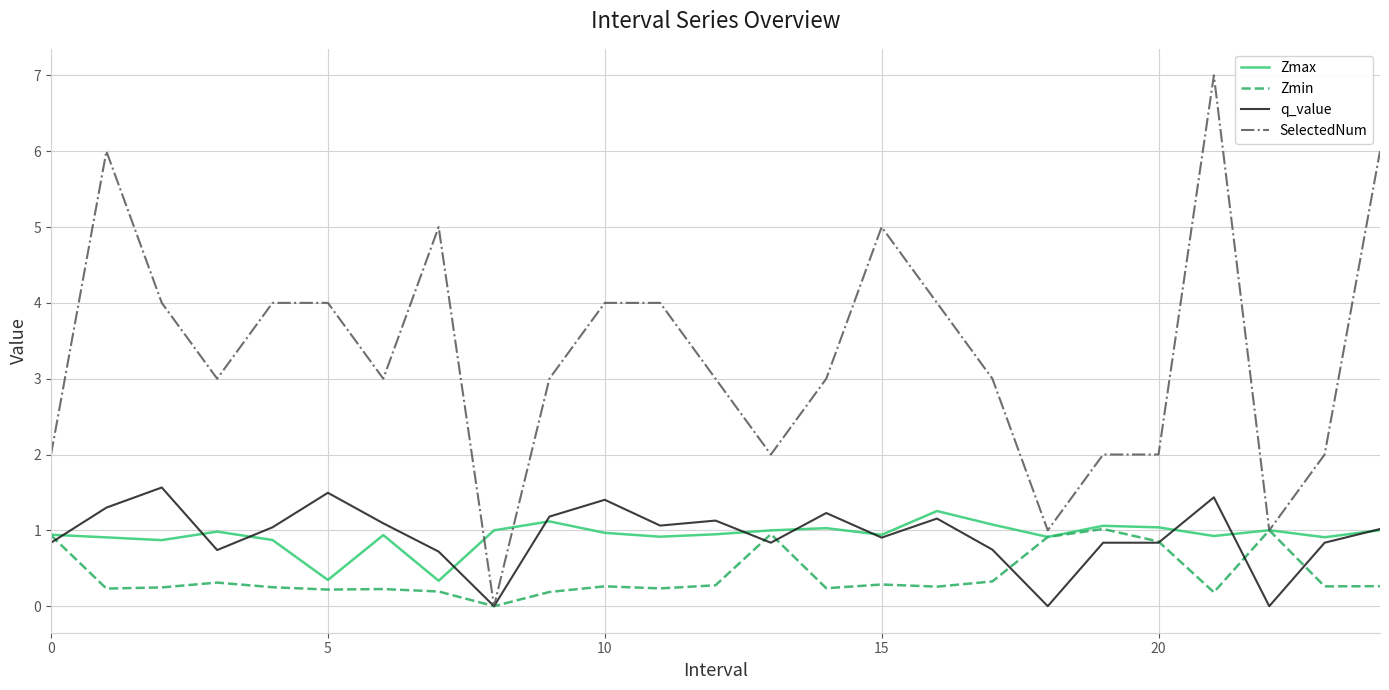

Which series has the widest spread of values?

SelectedNum